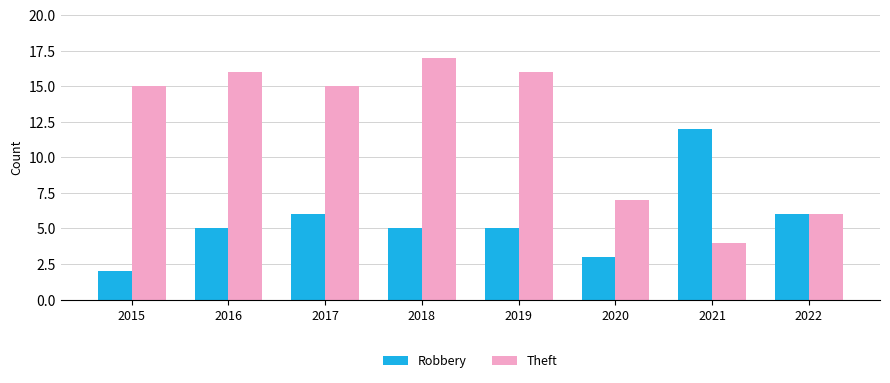

How many Robbery values are between 5 and 6?

5